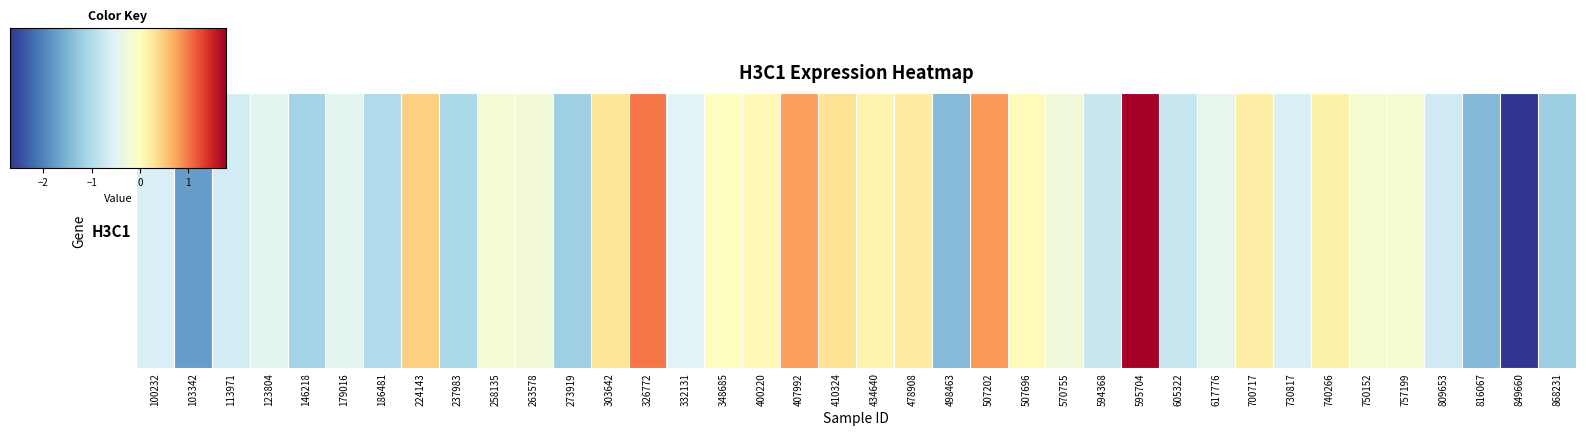

What is the difference between the values at 326772 and 237983?

2.1